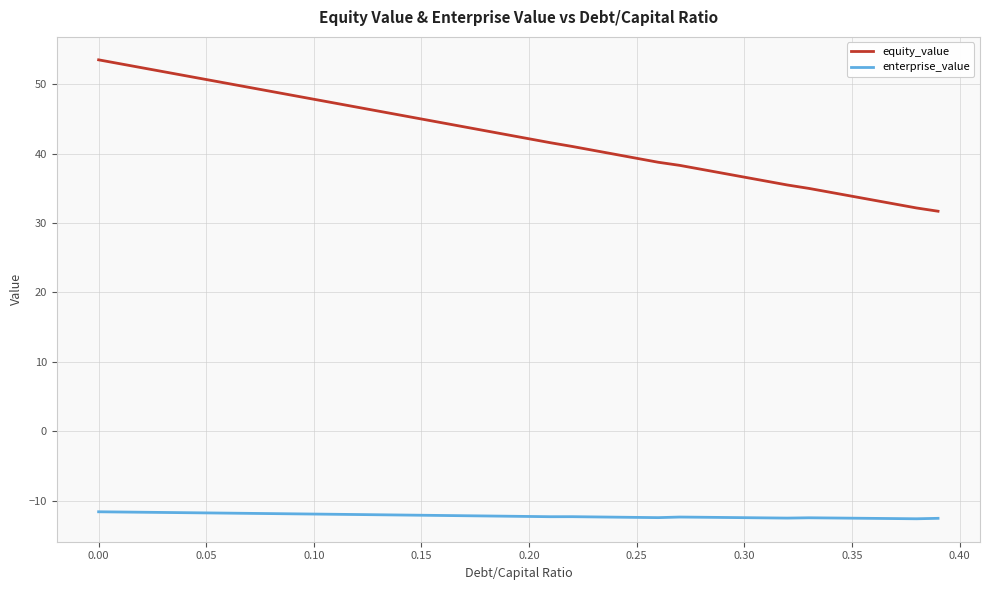

What is the minimum value shown in the chart?

-12.6